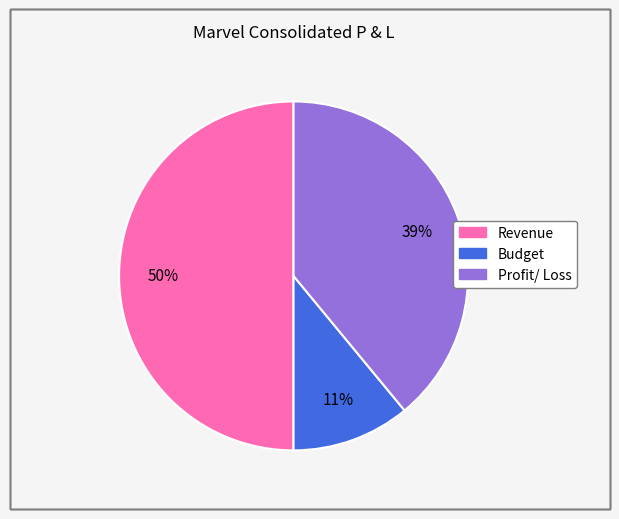

Approximately how many times larger is the value at Budget compared to Revenue?

0.2